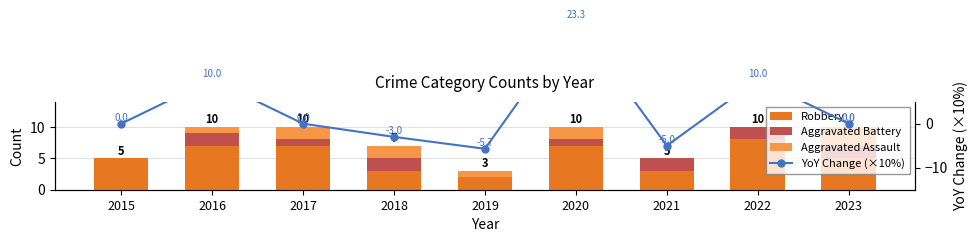

At 2016, list the series in order from largest to smallest.

YoY Change (×10%), Robbery, Aggravated Battery, Aggravated Assault